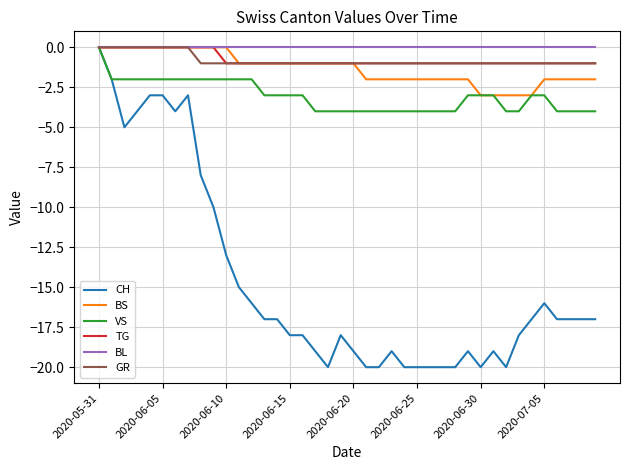

How many distinct data groups are displayed?

6